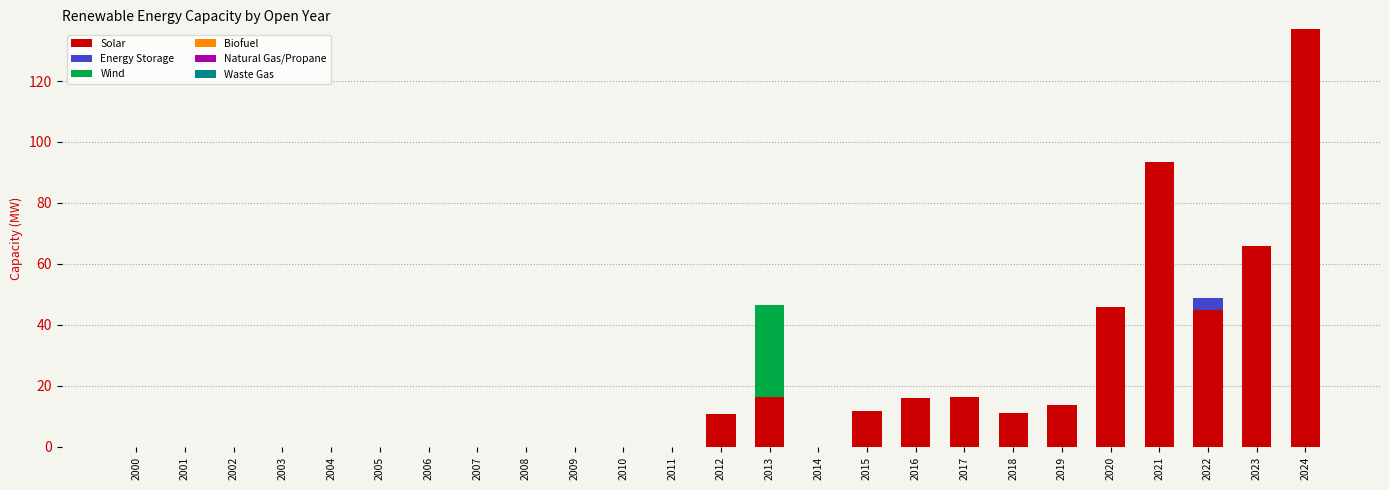

Where is Solar nearest to the value 68?

2023